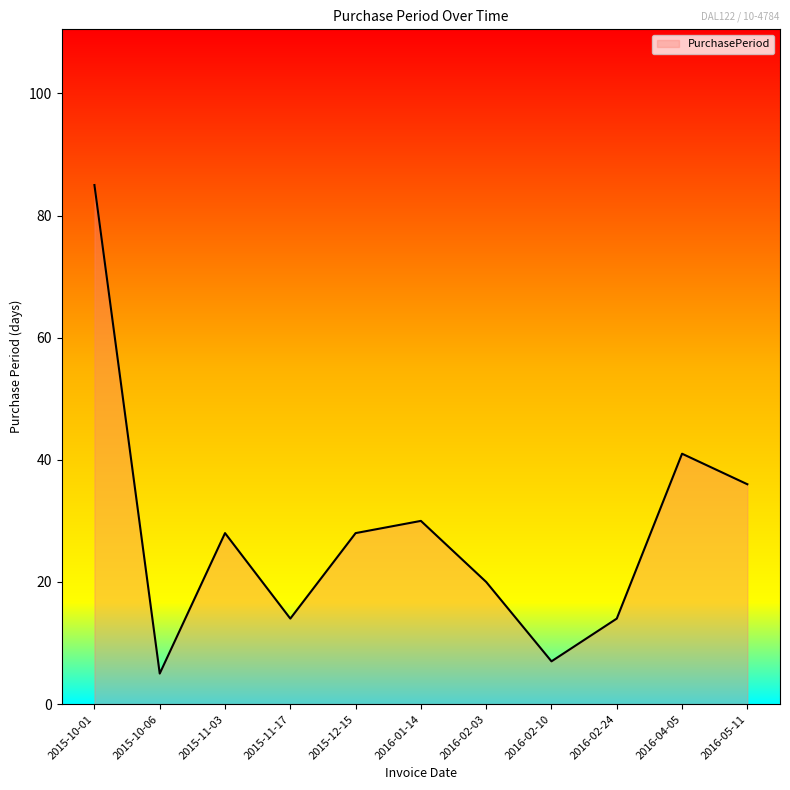

Is it true that the value at 2016-04-05 is 41?

True